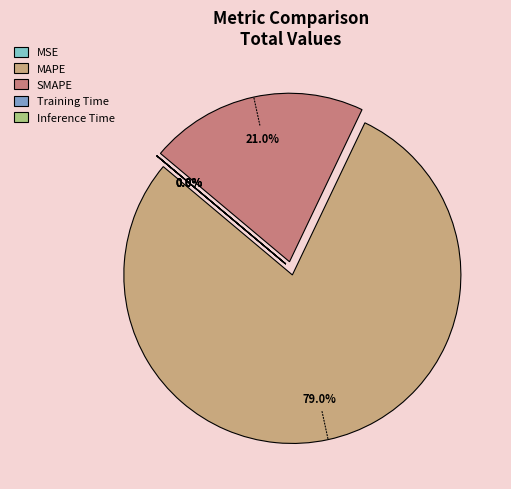

What is the majority slice?

MAPE